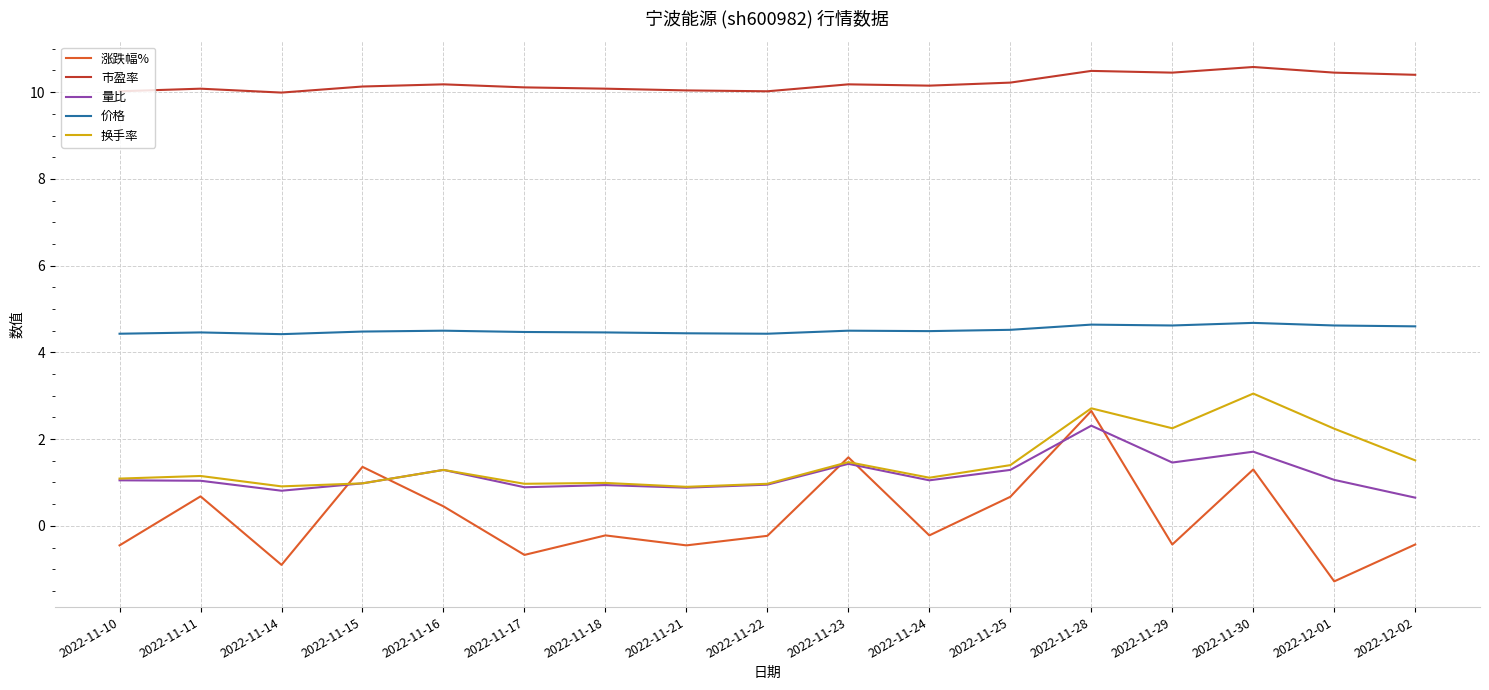

What are all the series names shown in the legend?

涨跌幅%, 市盈率, 量比, 价格, 换手率